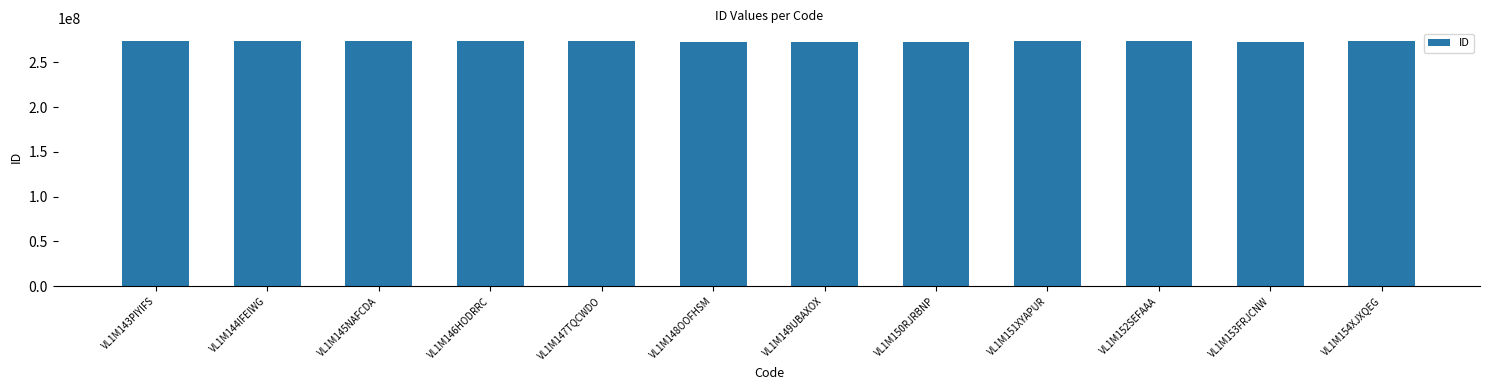

Is it true that the value at VL1M153FRJCNW is 272699996?

True